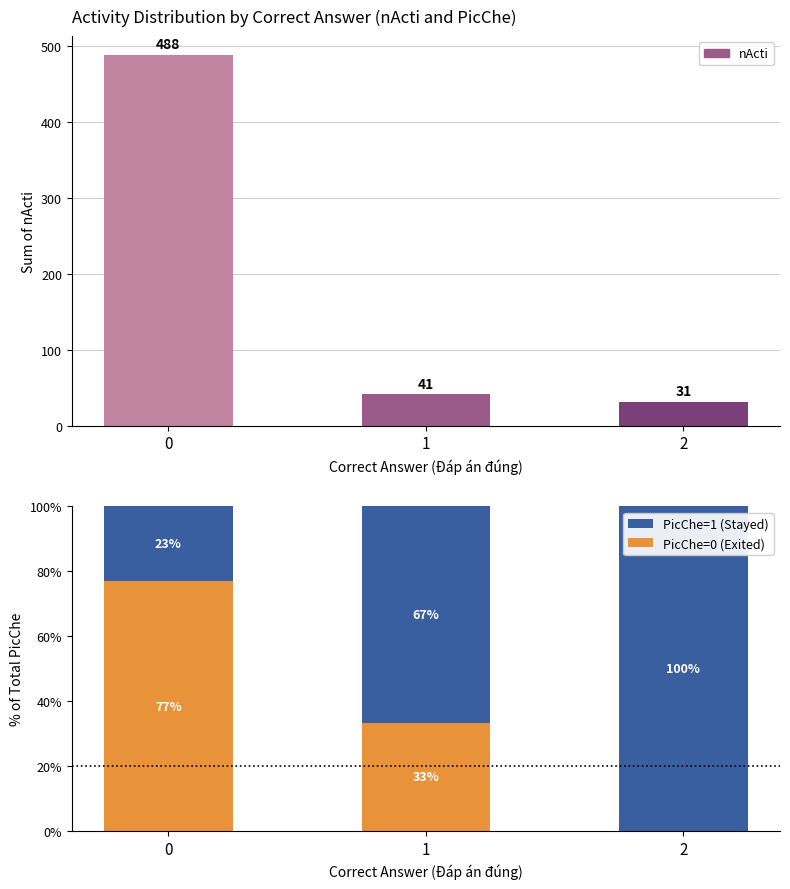

What is the value of the PicChe=1 (Stayed) bar at the 1st from the left?

100.0